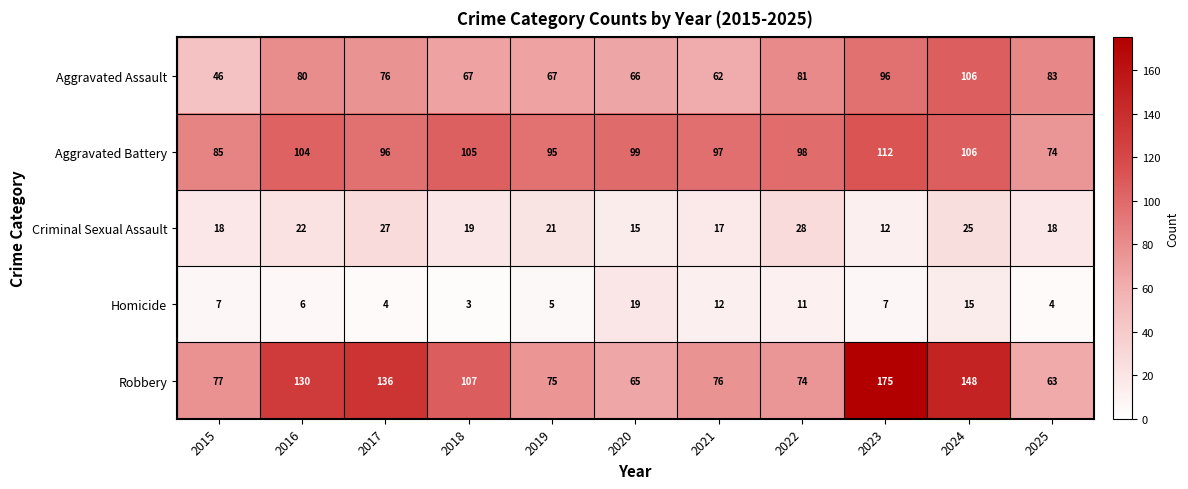

What is the highest value of the Aggravated Battery series?

112